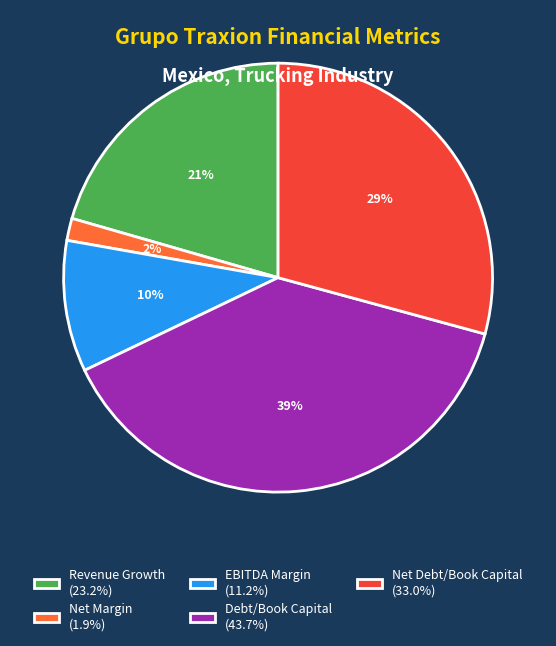

Do Net Margin (1.9%) and EBITDA Margin (11.2%) together represent more than half of the pie?

No